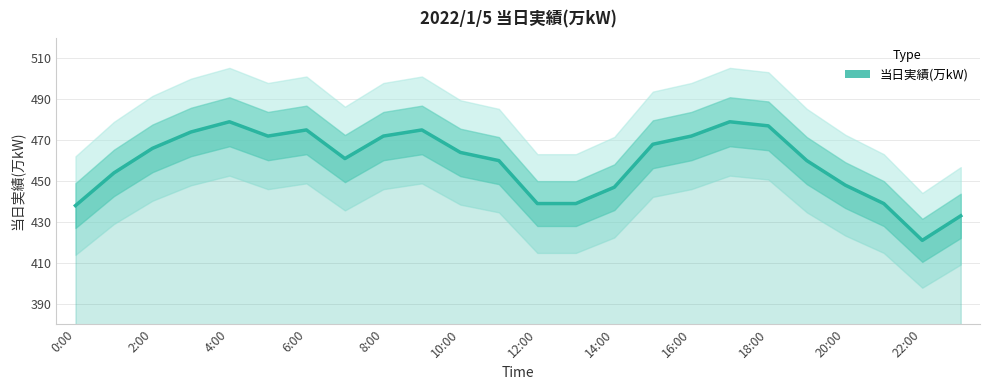

The chart shows a value of 618 at 16:00. True or false?

False